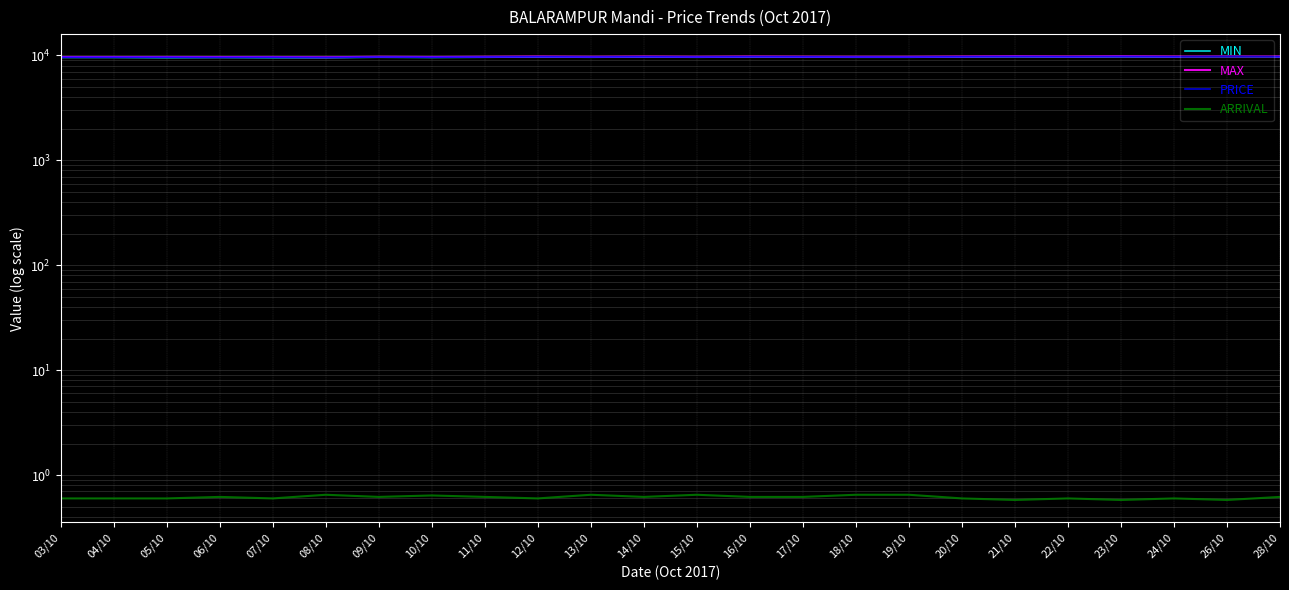

What is the average value of the PRICE series?

9660.8